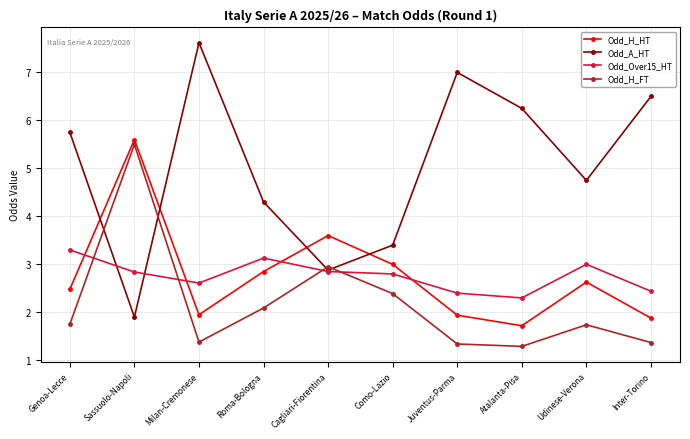

The Odd_H_HT series shows 5.6 at Sassuolo-Napoli. True or false?

True